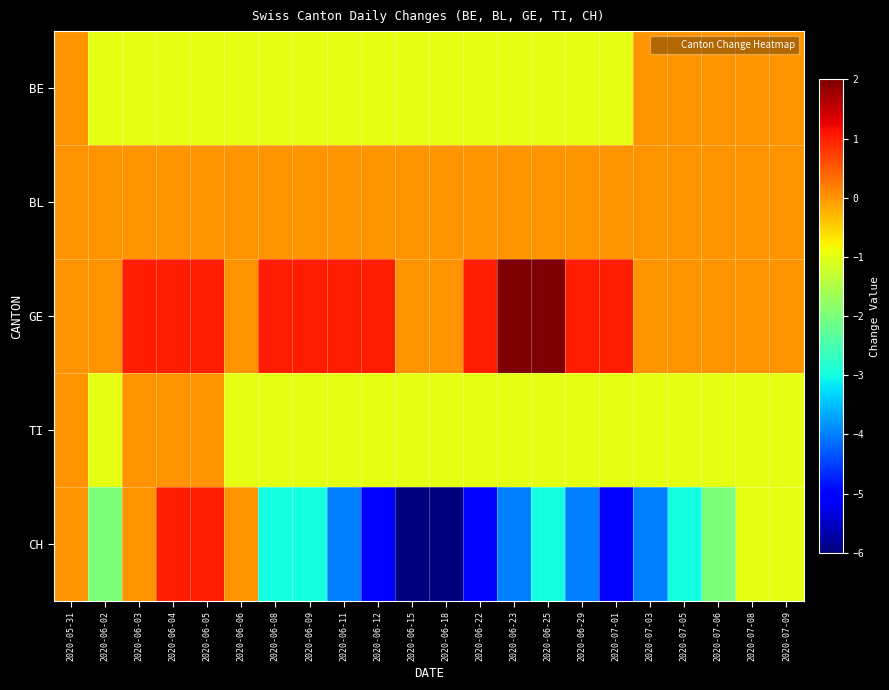

Which series has the widest spread of values?

CH